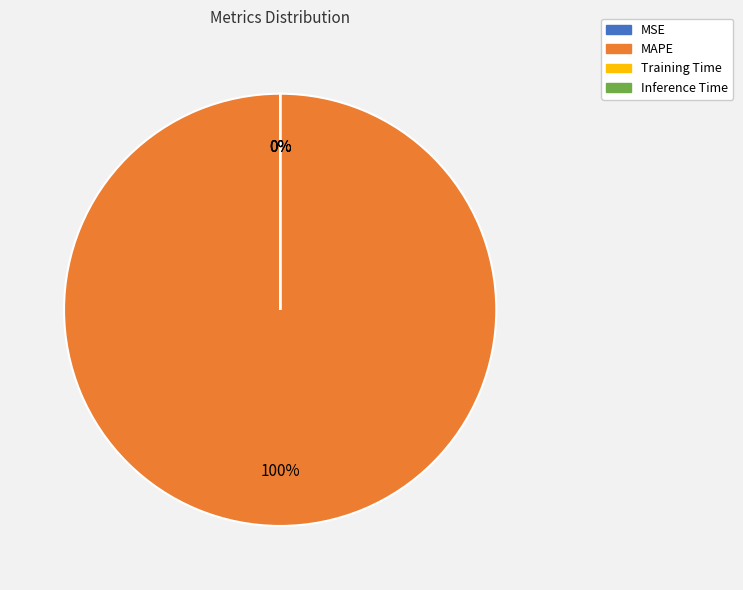

What percentage is the MAPE slice, to the nearest percent?

100%